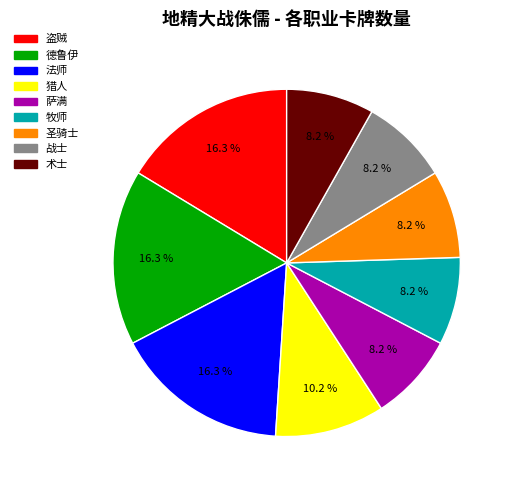

Is 萨满 the majority of the pie?

No